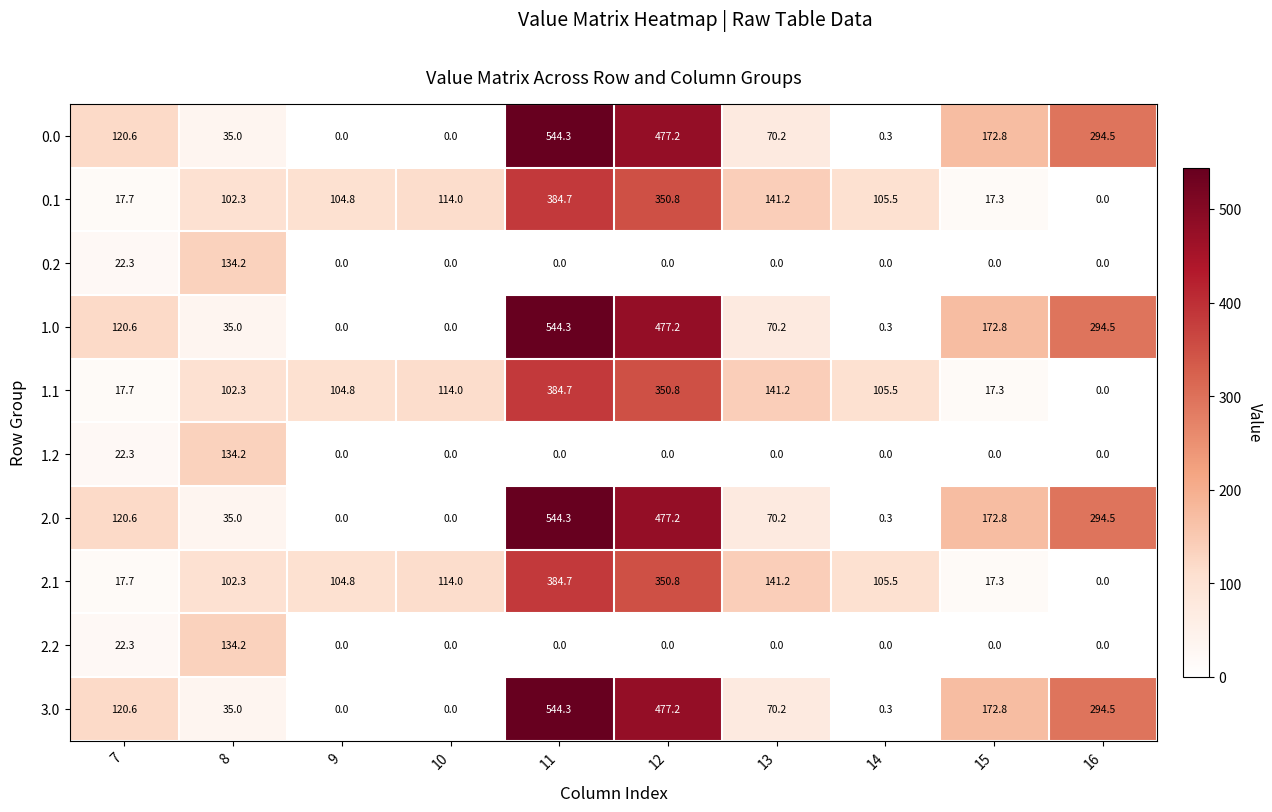

Is the value of 2.1 at 16 greater than the value of 0.1 at 15?

No